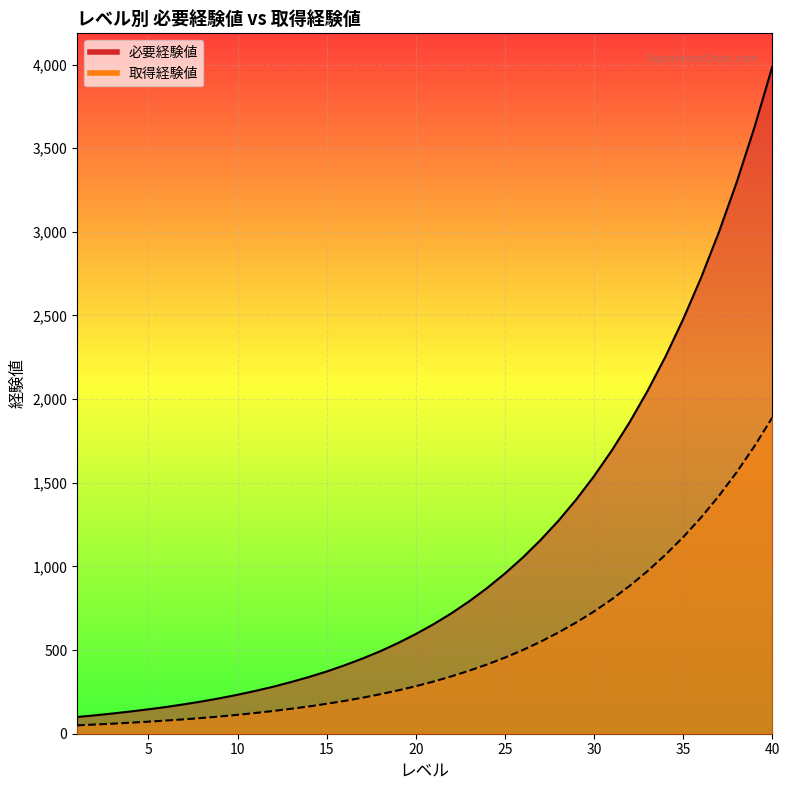

Is it true that 必要経験値 equals 1611 at 37?

False